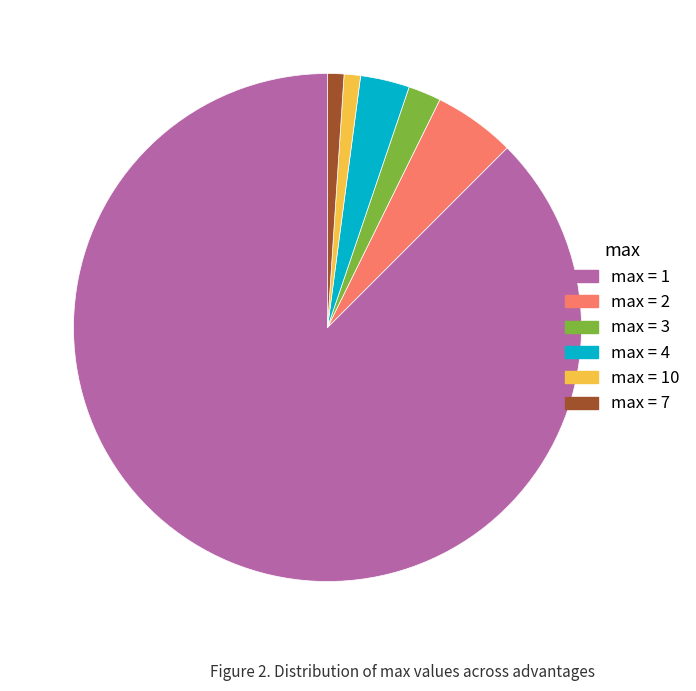

Which category has the biggest portion of the pie?

max = 1